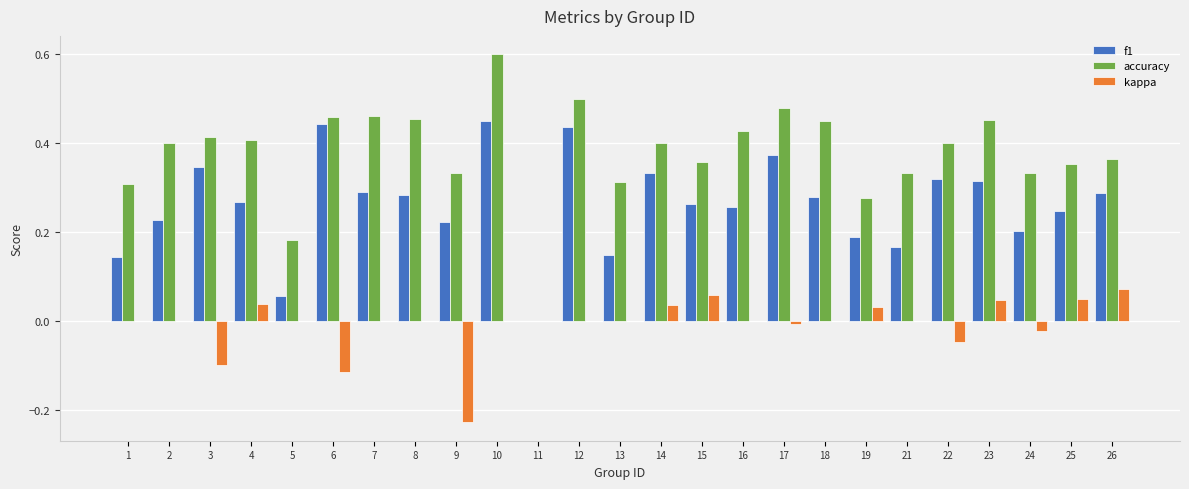

At which label does accuracy reach its peak?

10